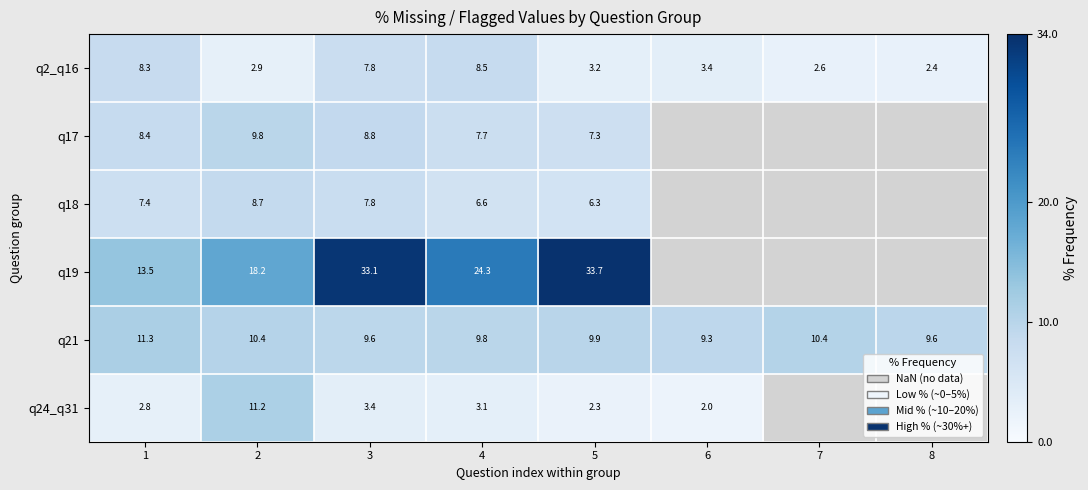

How many distinct data groups are displayed?

6